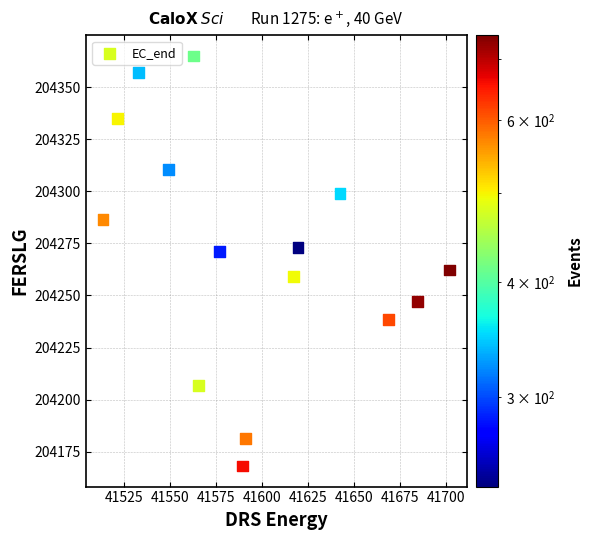

What is the range of X values (max minus min)?

188.4